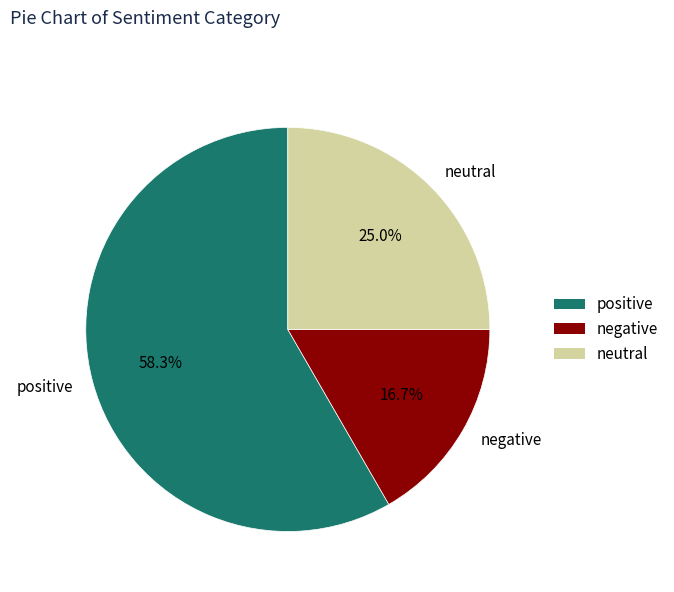

Is it true that negative is 17% of the pie?

True